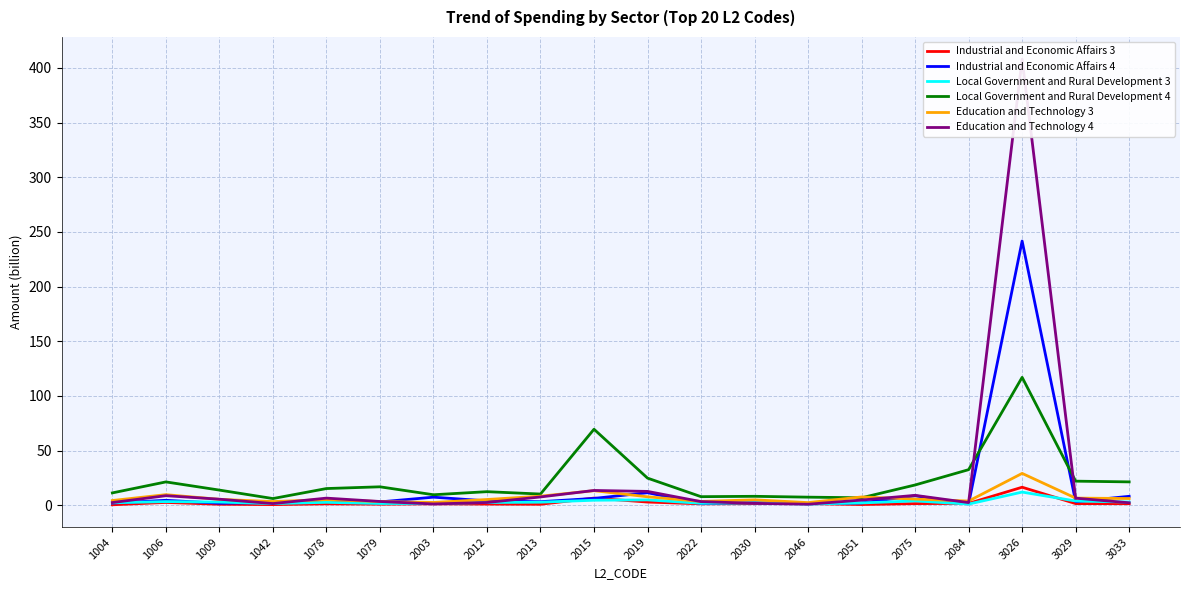

Which label corresponds to the smallest value in the chart?

1004